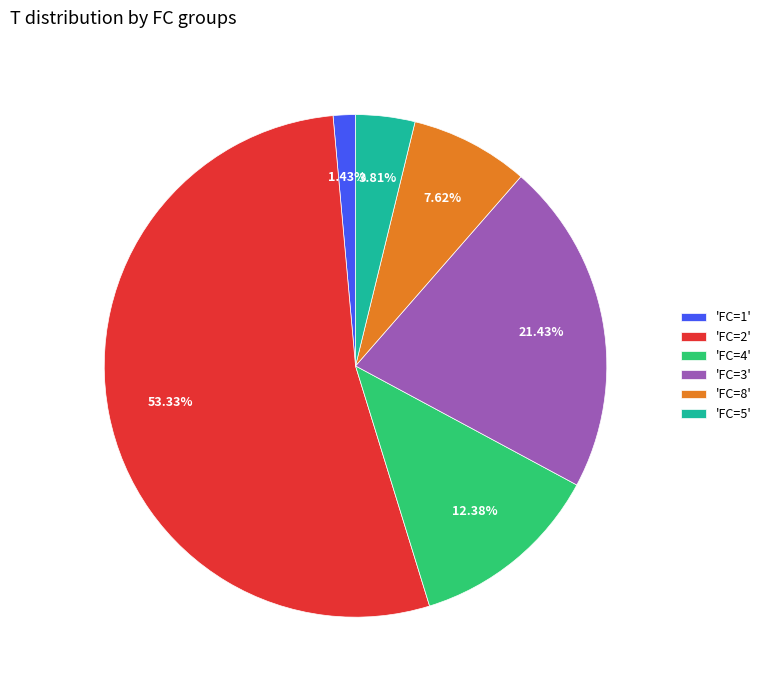

Which has a higher value, 'FC=4' or 'FC=2'?

'FC=2'